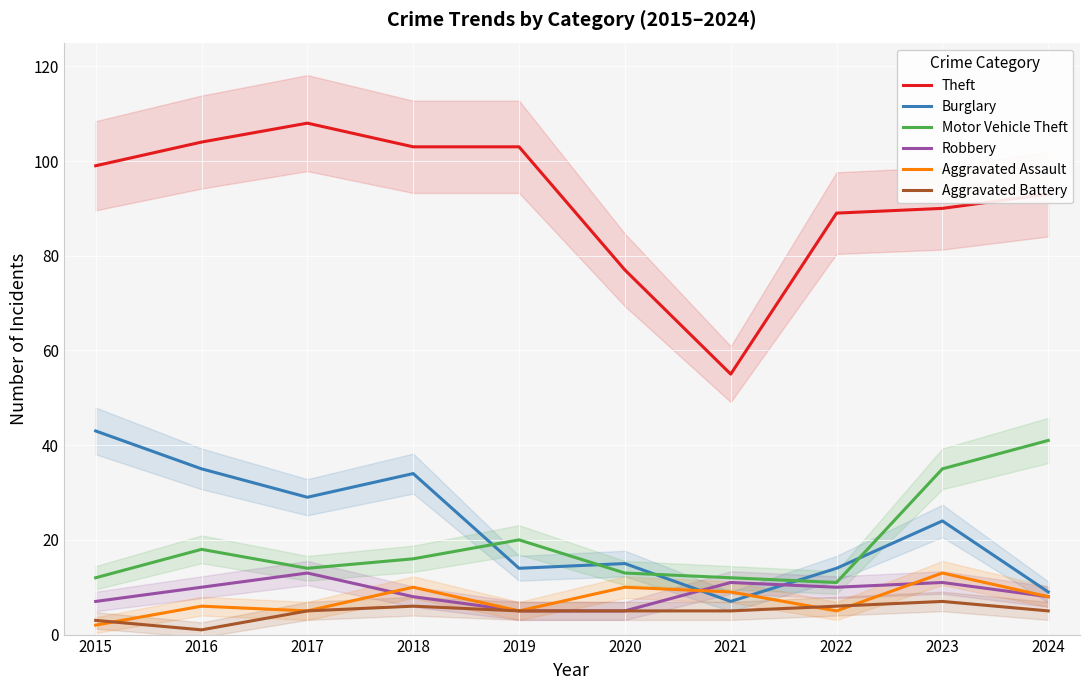

What is the maximum value shown in the chart?

108